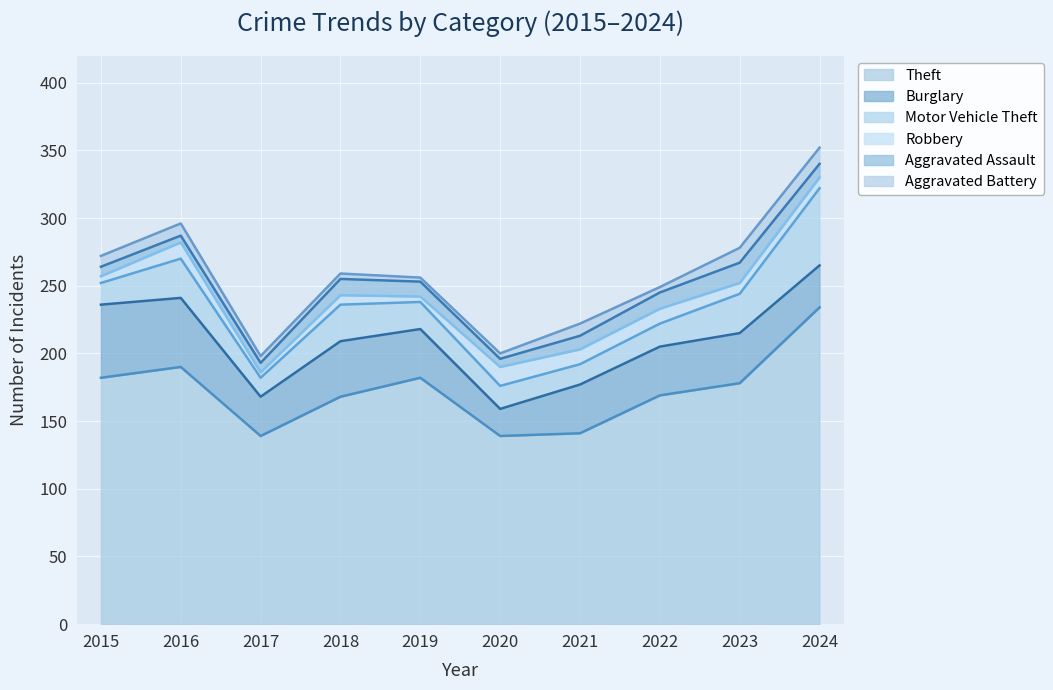

What is the difference between the second highest and second lowest values in the Burglary series?

22